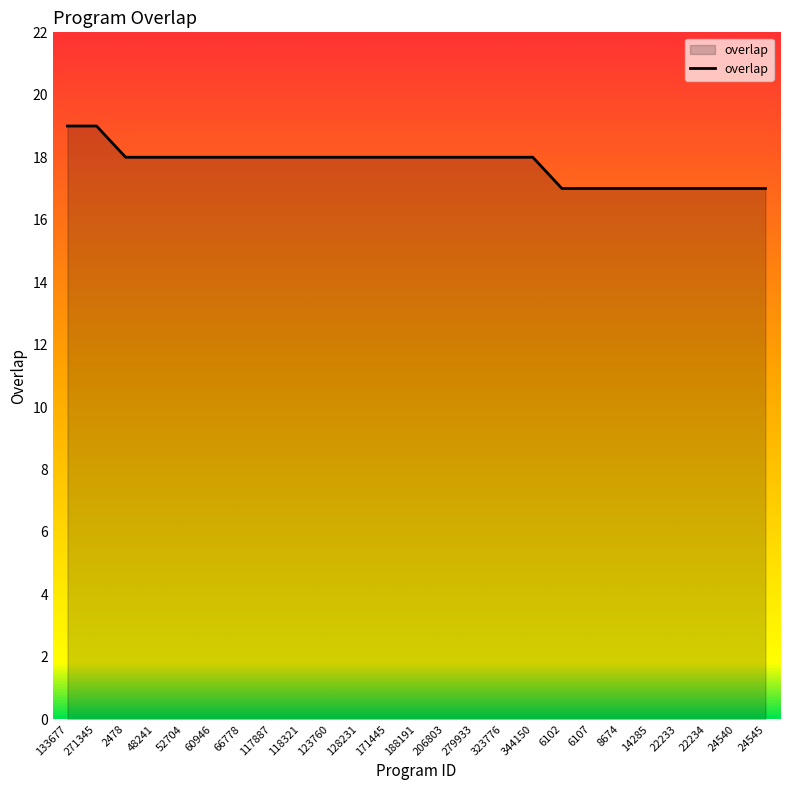

What position from the left is 117887?

8